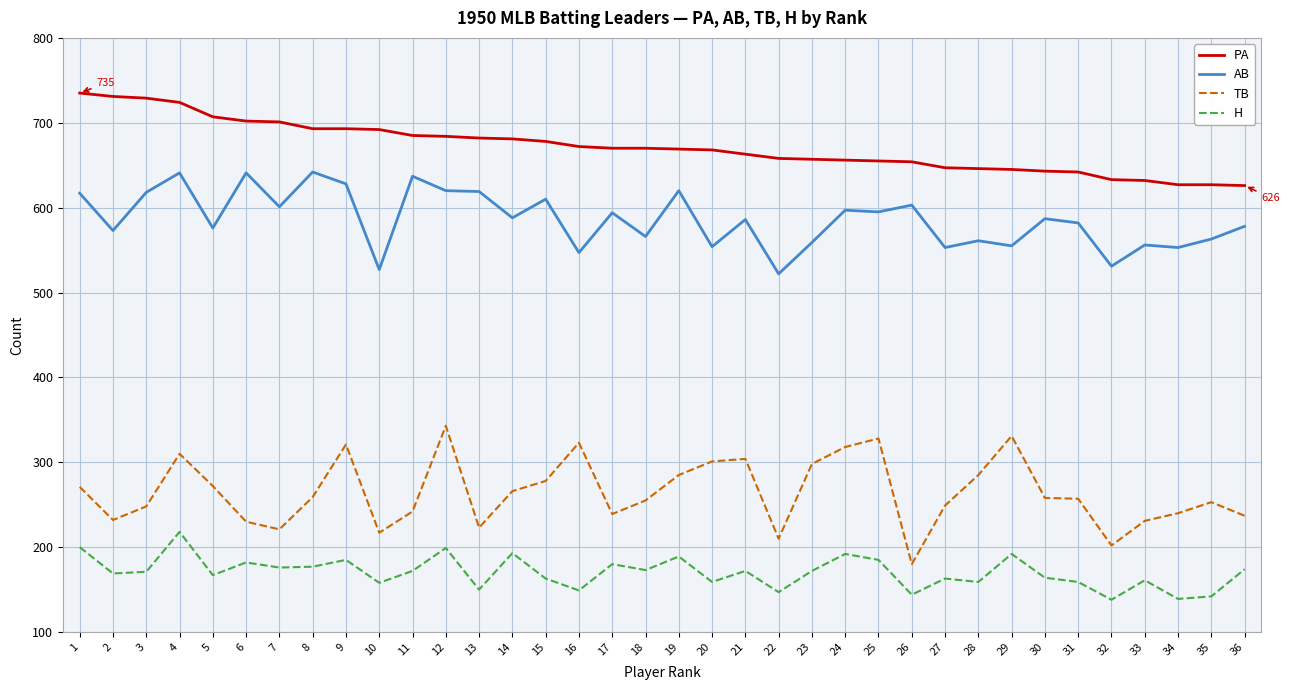

Is it true that TB equals 394 at 11?

False